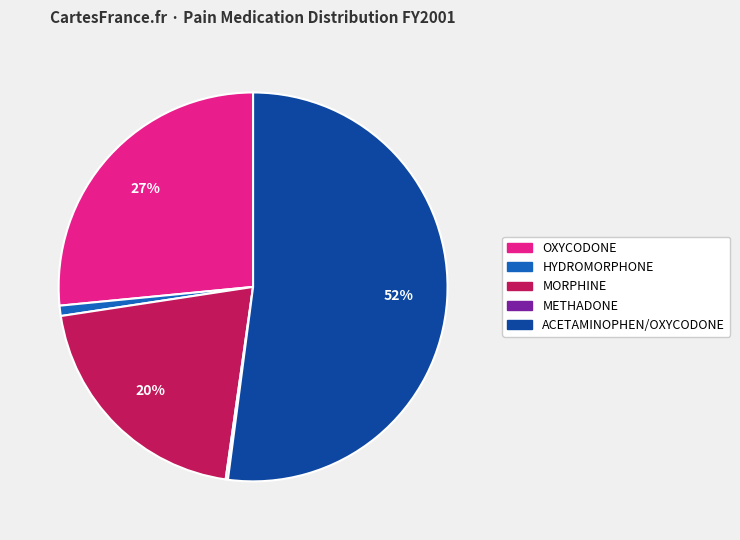

What percentage is the HYDROMORPHONE slice, to the nearest percent?

1%